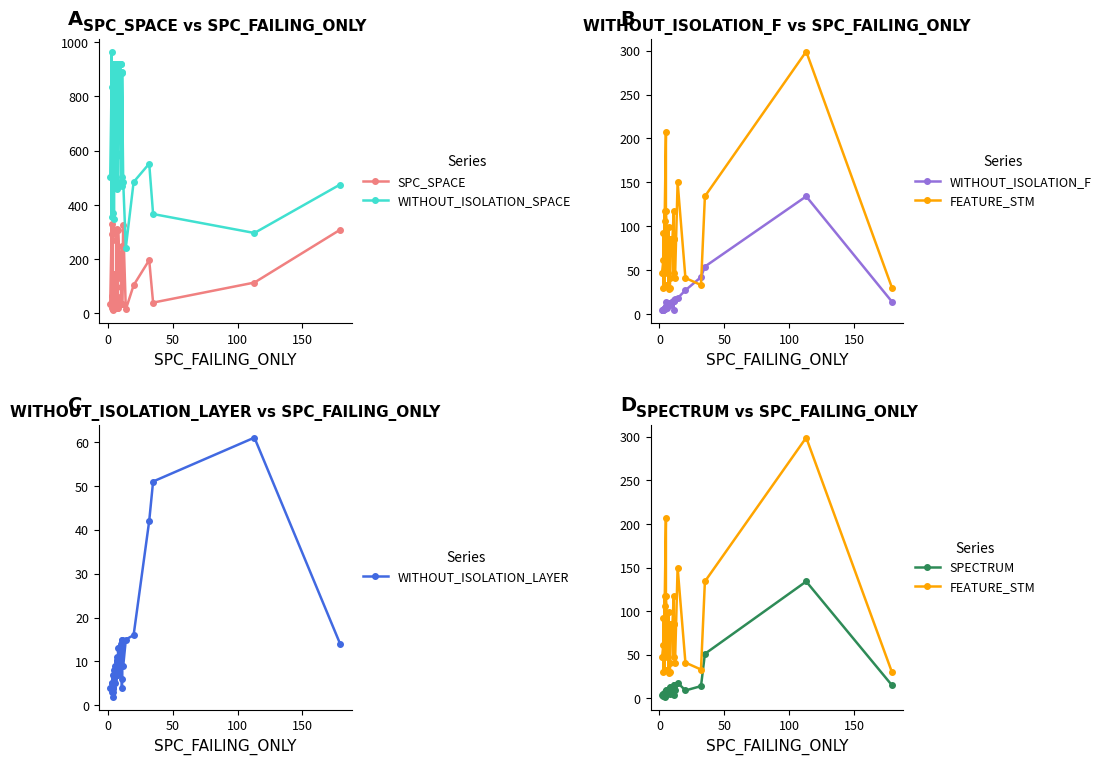

Reading left to right, list all the values displayed in this chart.

SPC_SPACE: 35	293	19	330	65	17	269	311	17	45	10	146	32	146	61	19	311	98	50	18	33	129	60	20	307	184	186	129	130	249	35	126	35	325	14	103	196	39	113	308
WITHOUT_ISOLATION_SPACE: 502	835	354	966	502	666	468	921	666	921	371	349	468	921	502	459	919	592	919	582	921	921	921	484	475	921	921	921	921	468	890	502	888	484	242	484	552	366	296	475
WITHOUT_ISOLATION_F: 4	4	5	5	5	7	7	6	7	7	7	14	9	9	7	10	10	11	10	10	10	10	11	13	13	13	11	14	14	16	15	4	15	17	18	27	42	54	134	14
FEATURE_STM: 47	61	92	30	47	33	117	85	33	85	106	207	117	85	47	85	85	29	85	99	85	85	85	41	30	85	85	85	85	117	85	47	85	41	150	41	33	134	299	30
WITHOUT_ISOLATION_LAYER: 4	4	5	5	3	4	4	3	4	7	2	8	6	9	5	10	7	11	10	7	10	10	8	10	13	13	8	14	11	6	15	4	15	9	15	16	42	51	61	14
SPECTRUM: 4	4	5	5	3	4	7	3	4	4	2	8	9	9	5	10	10	11	10	10	10	10	11	5	13	13	11	10	10	15	15	4	14	9	18	9	14	51	134	15